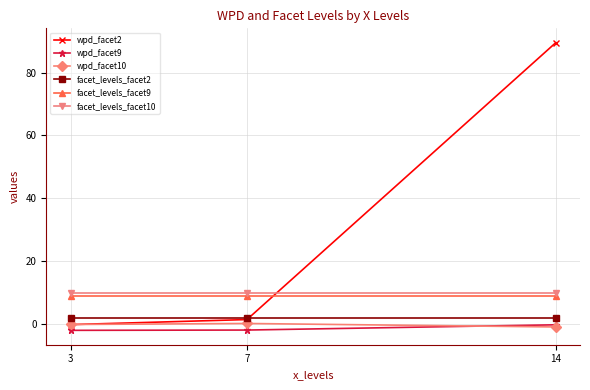

What is the total value across all series at 7?

20.8